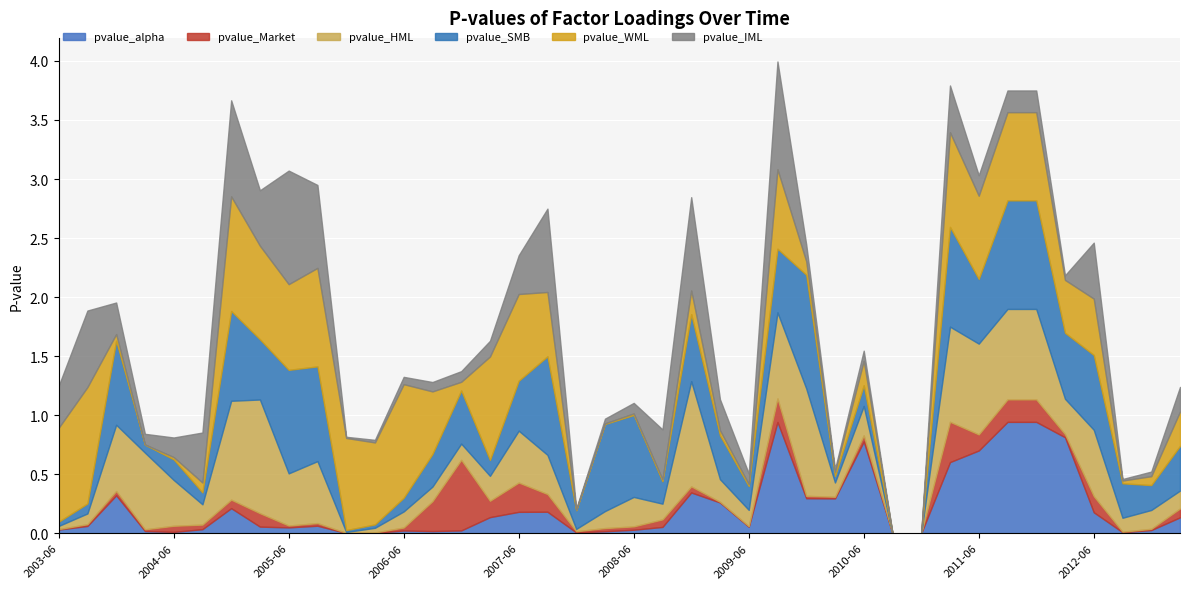

What is the sum of the pvalue_IML values at 2004-09 and 2005-06?

1.4